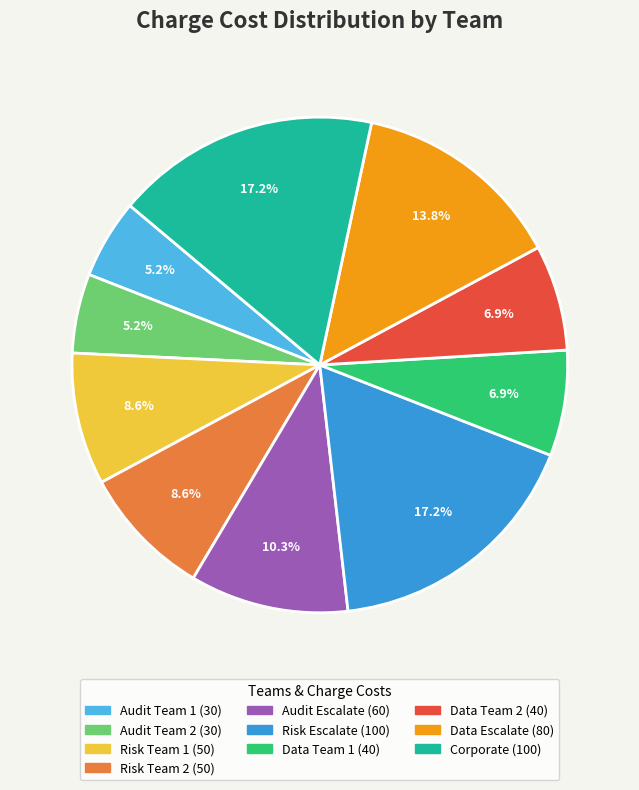

What is the ratio of the value at Risk Escalate to the value at Corporate?

1.0